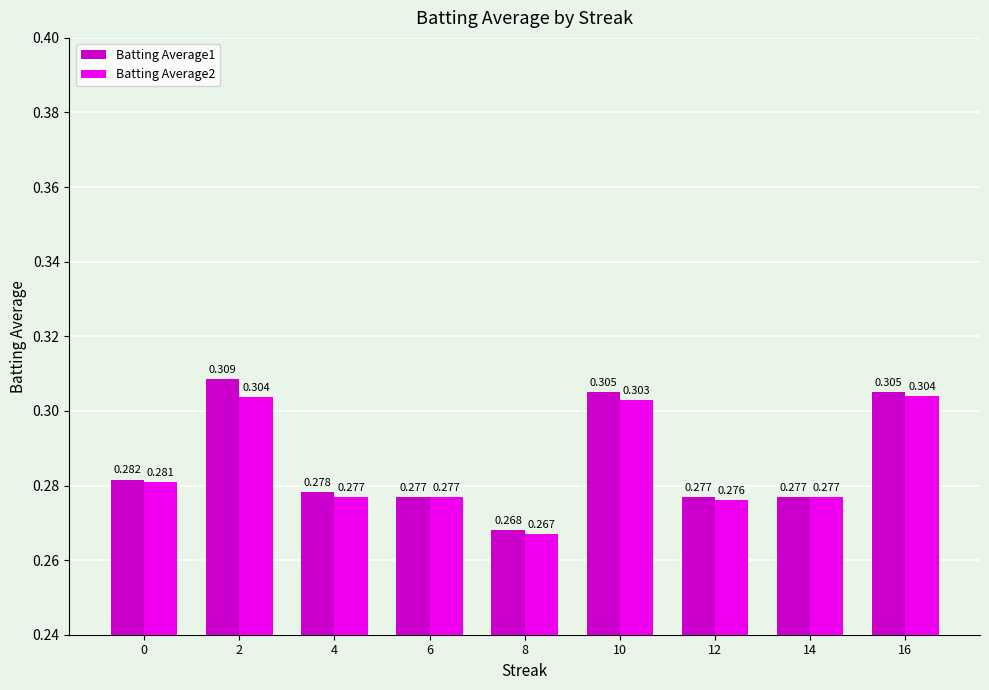

Which category has the highest value in the Batting Average2 series?

16